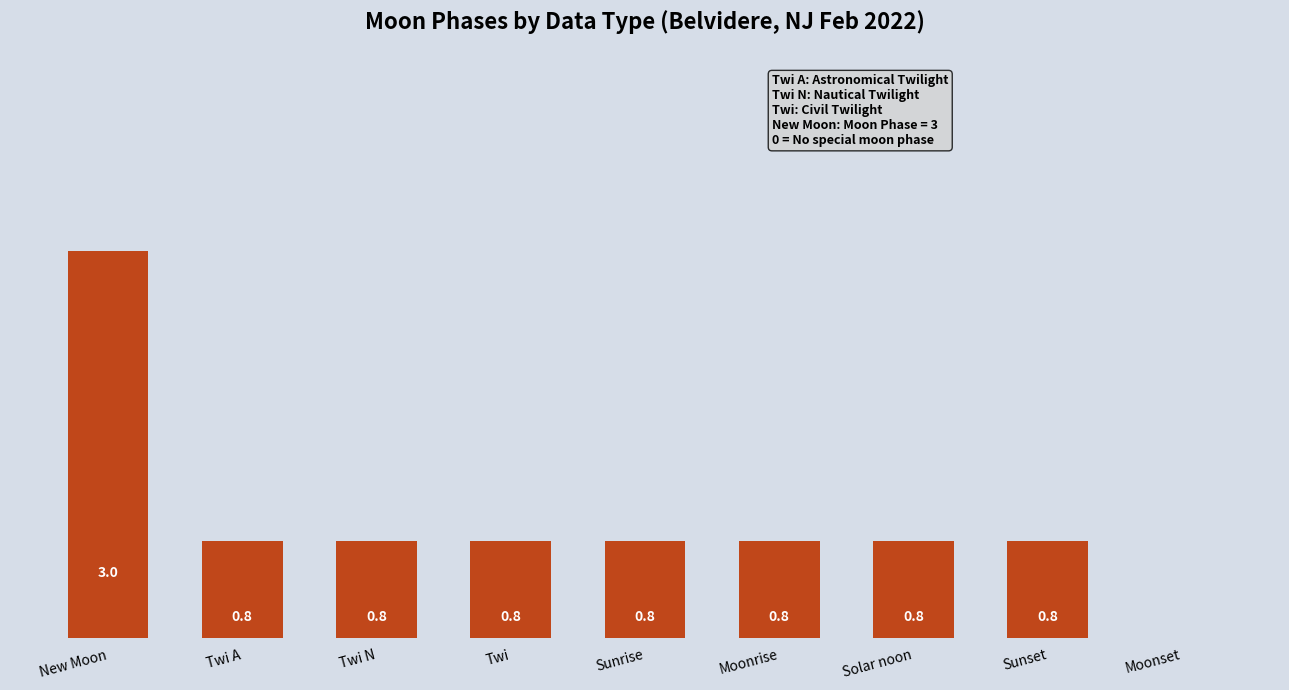

Which category has the highest value across all series?

New Moon